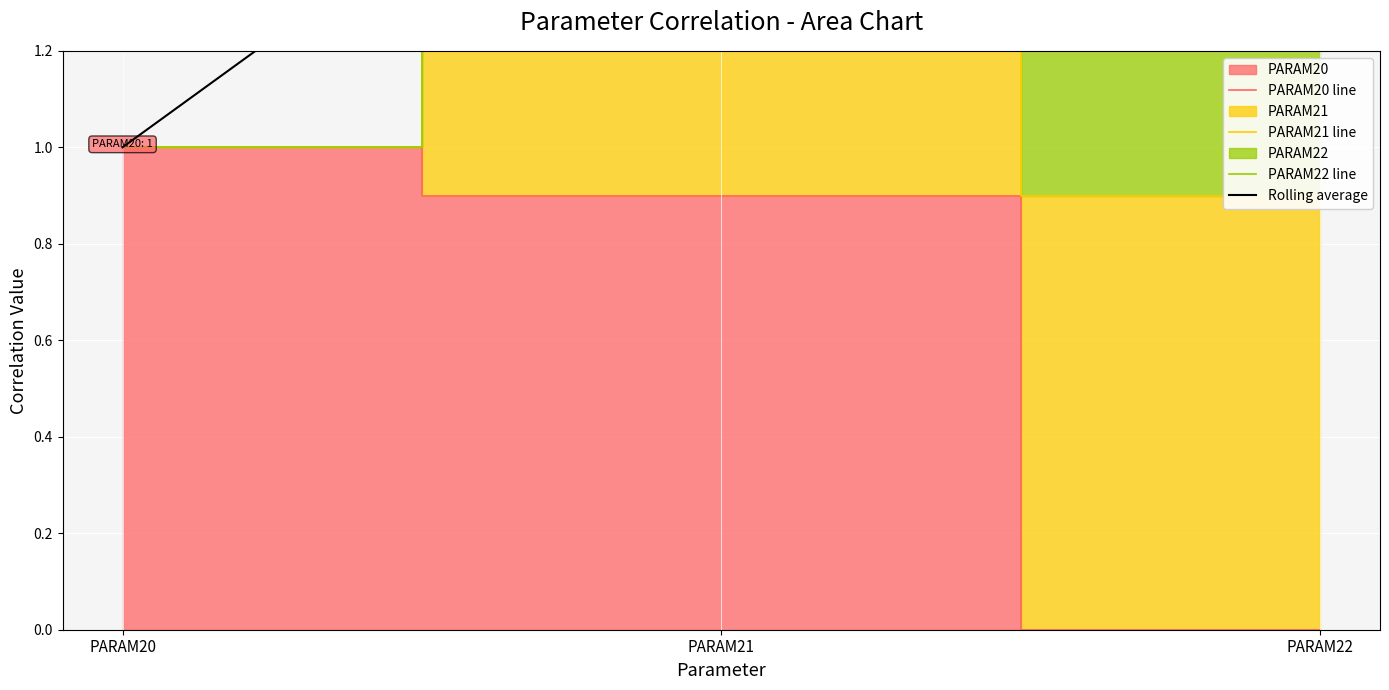

What is the spread (max minus min) of values at PARAM21?

1.0